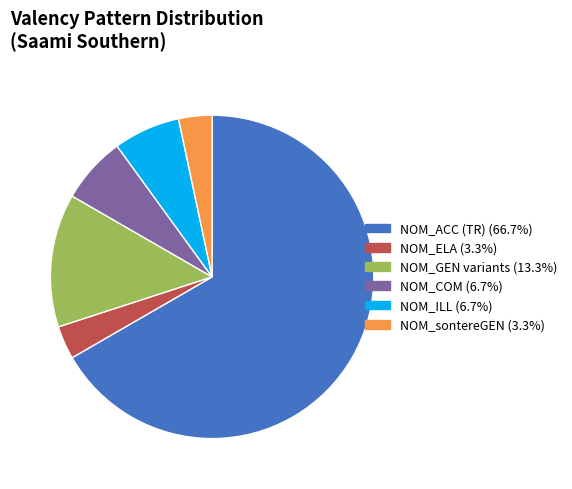

How many segments does this pie chart have?

6